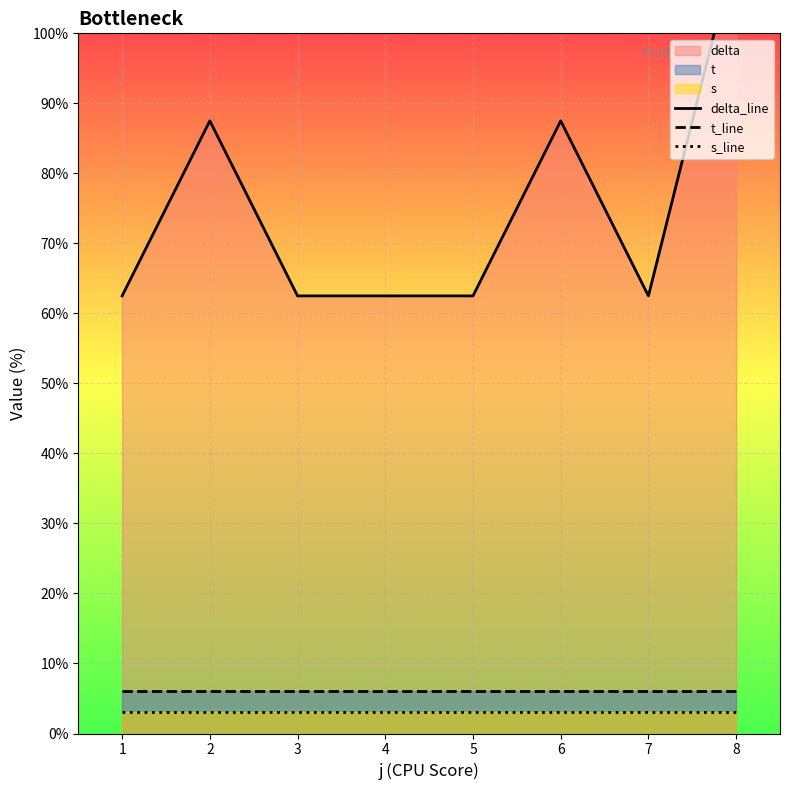

At which category does delta_line reach its first local valley?

7